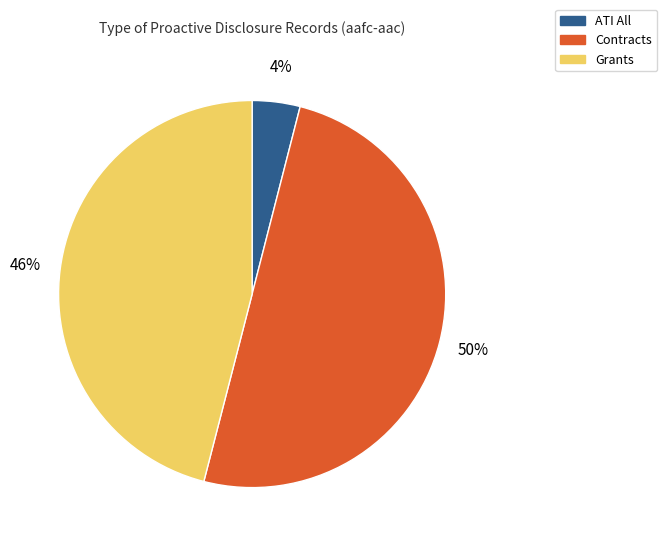

To the nearest percent, what is the difference between the largest and smallest slice percentages?

46%